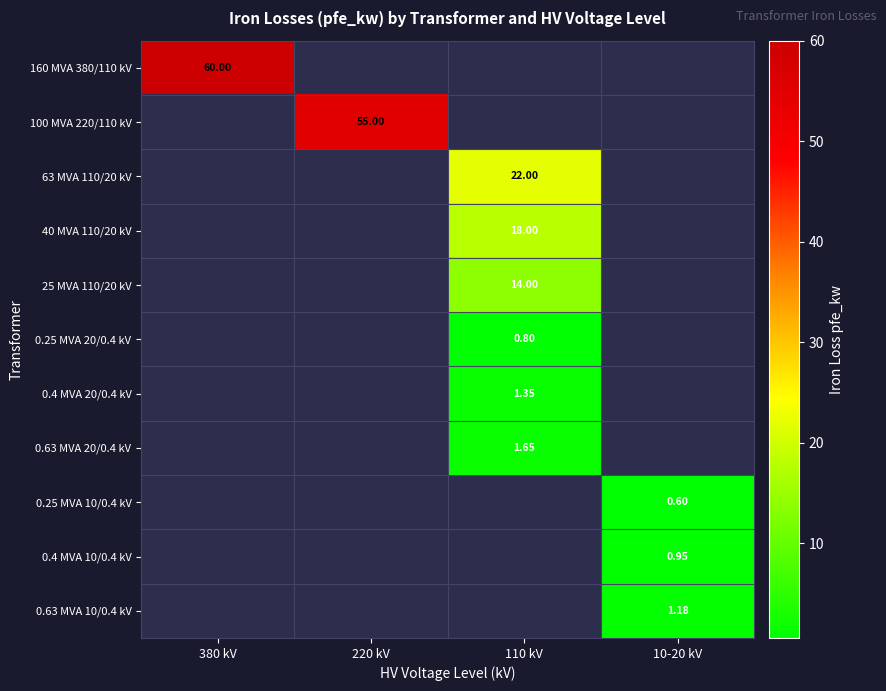

What is the greatest value displayed?

60.0